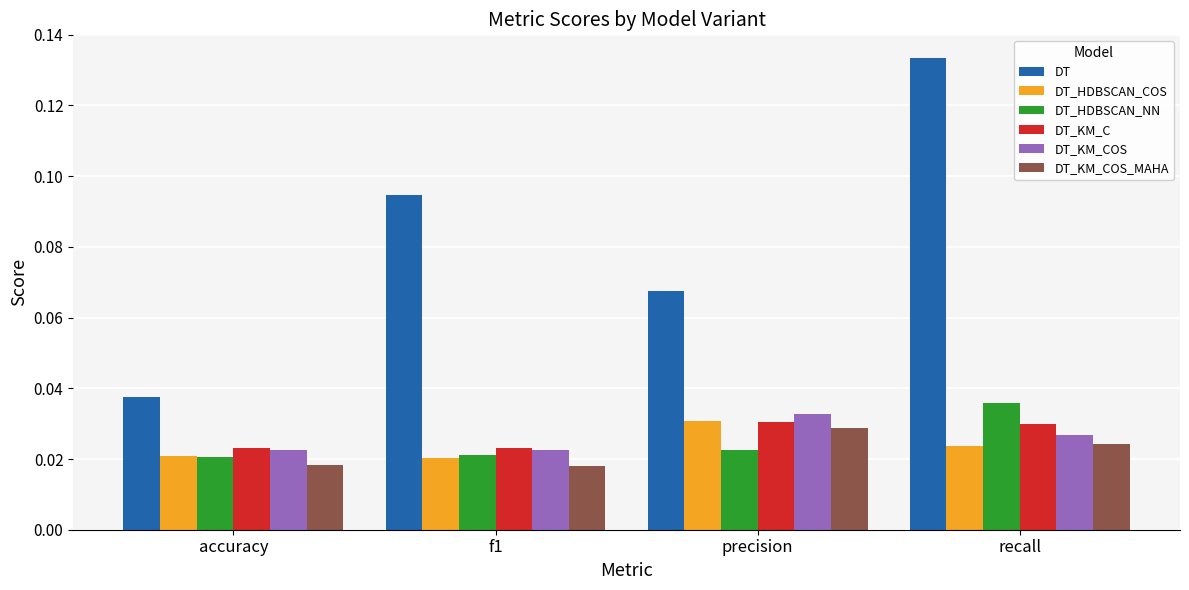

Which series has the largest range (max minus min)?

DT